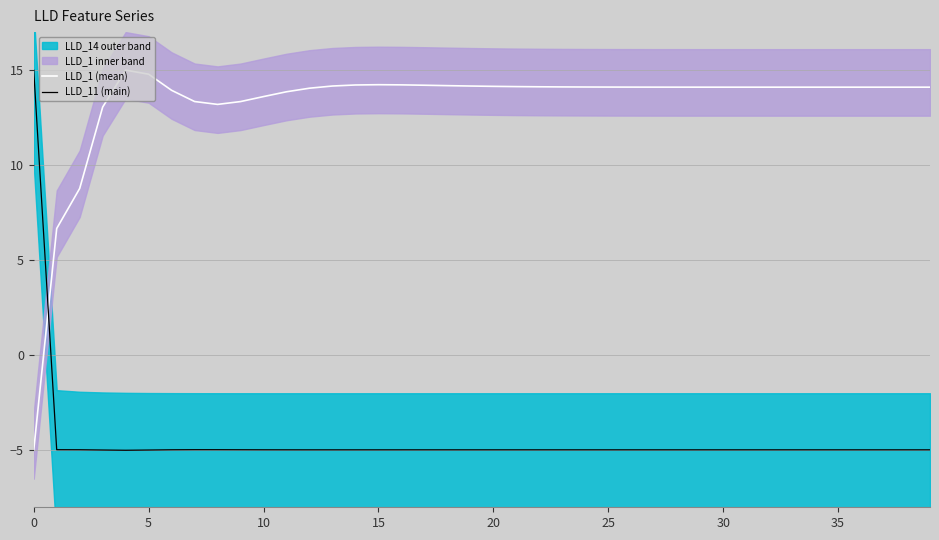

The value of LLD_1 (mean) at 30 is 7.5. True or false?

False